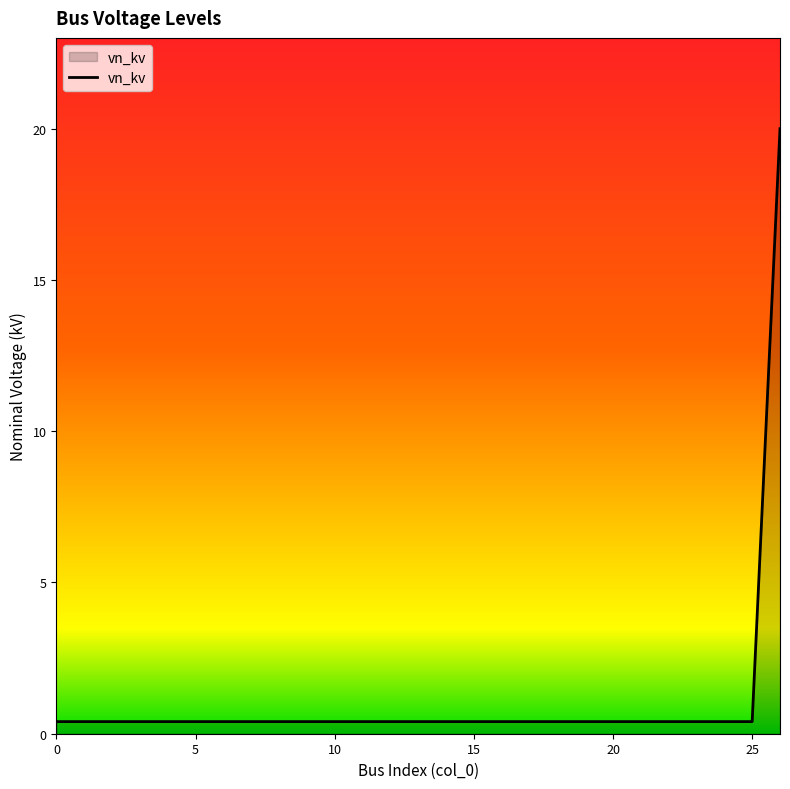

What is the greatest value displayed?

20.0